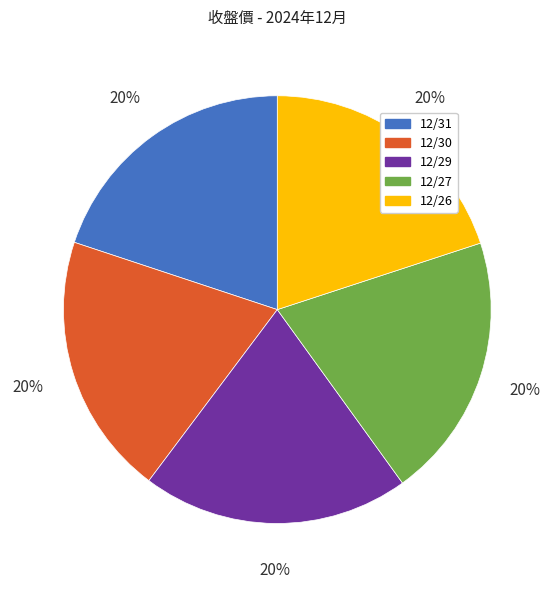

Is it true that 12/31 is 20% of the pie?

True